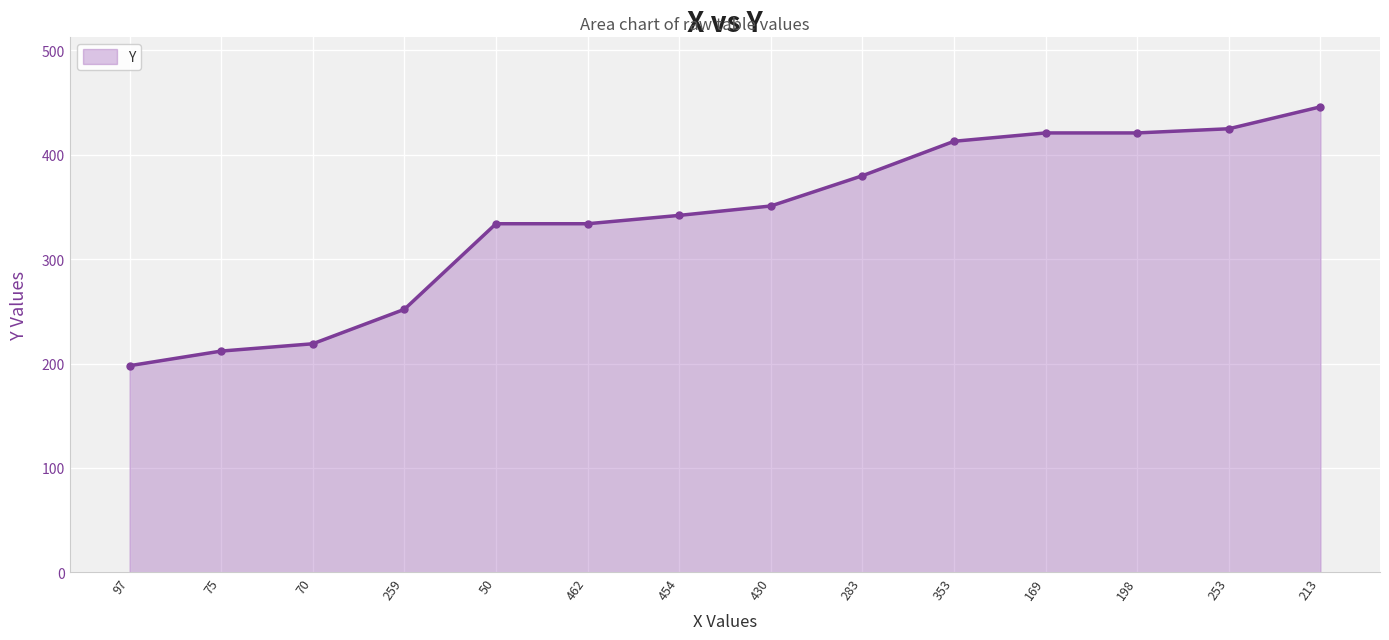

Reading left to right, extract all data points from this chart.

198	212	219	252	334	334	342	351	380	413	421	421	425	446